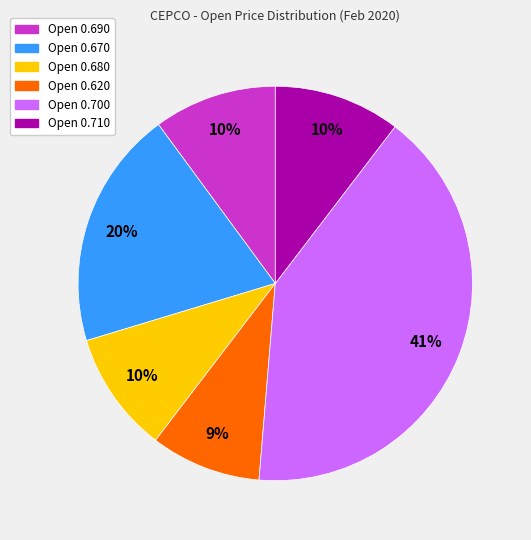

Does any single category account for the majority?

No